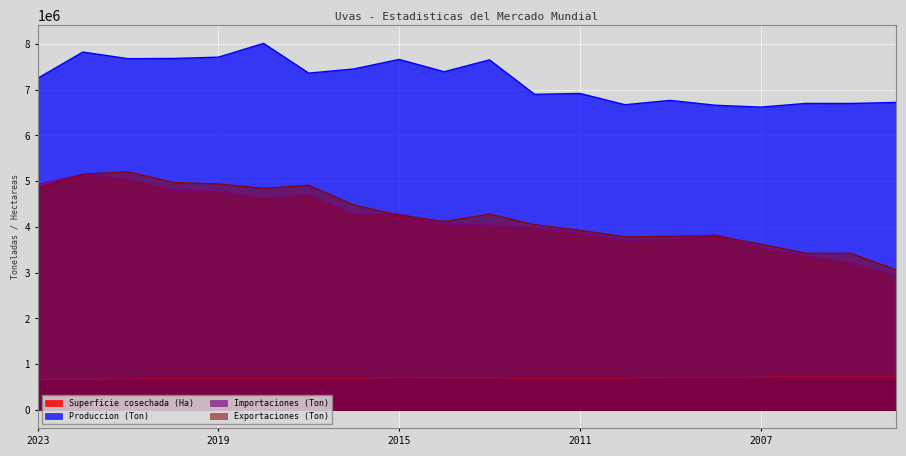

The value of Superficie cosechada (Ha) at 2011 is 941141.9. True or false?

False